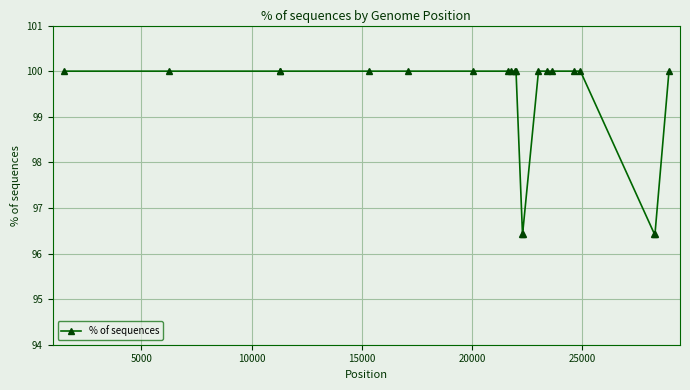

Reading left to right, what are all the values shown in this chart?

100.0	100.0	100.0	100.0	100.0	100.0	100.0	100.0	100.0	100.0	100.0	96.4	96.4	100.0	100.0	100.0	100.0	100.0	96.4	96.4	100.0